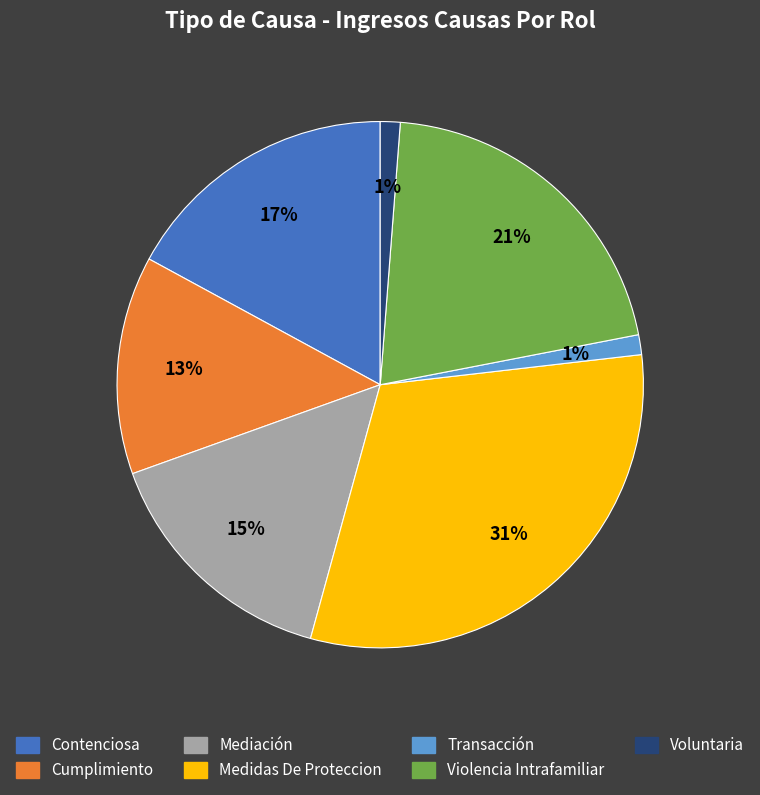

Count the number of slices in the pie.

7